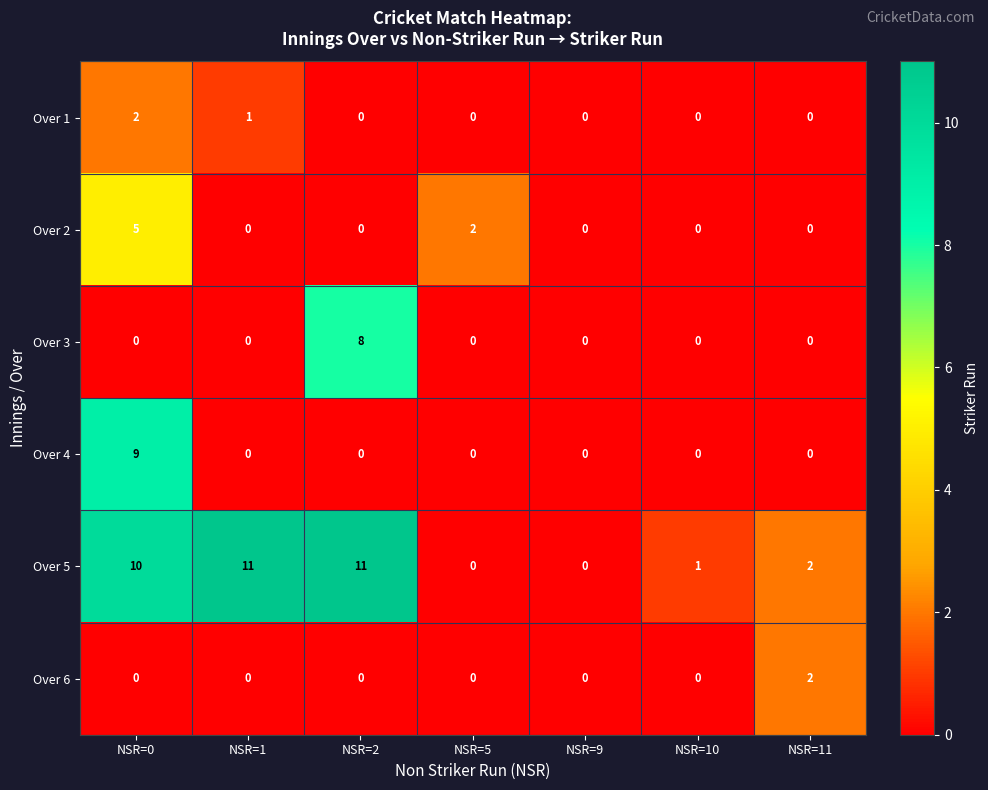

What is the greatest value displayed?

11